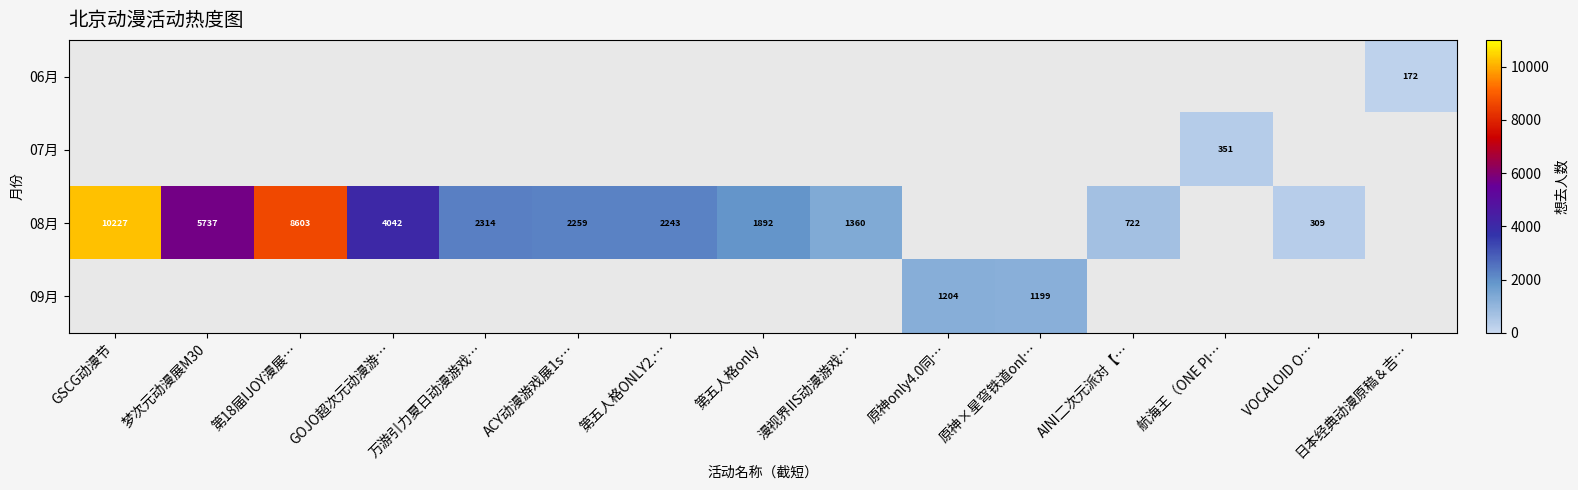

Where is 08月 nearest to the value 5268?

梦次元动漫展M30